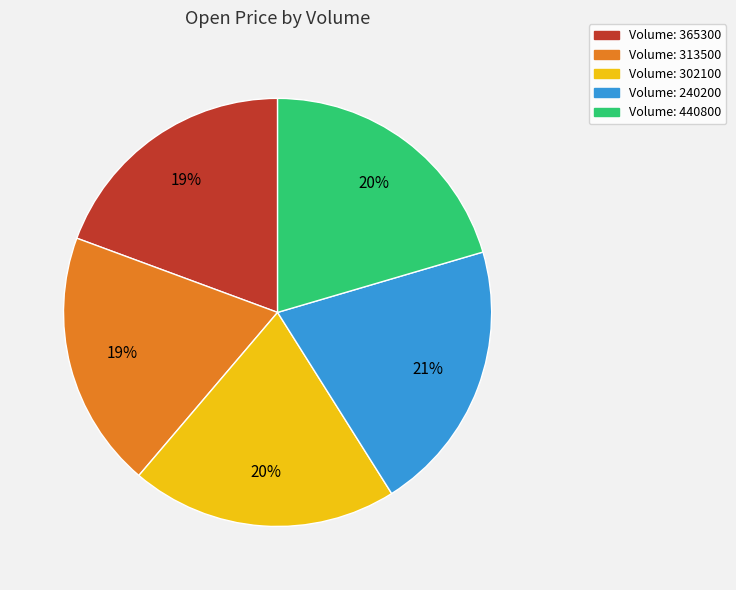

To the nearest percent, what is the average slice percentage?

20%